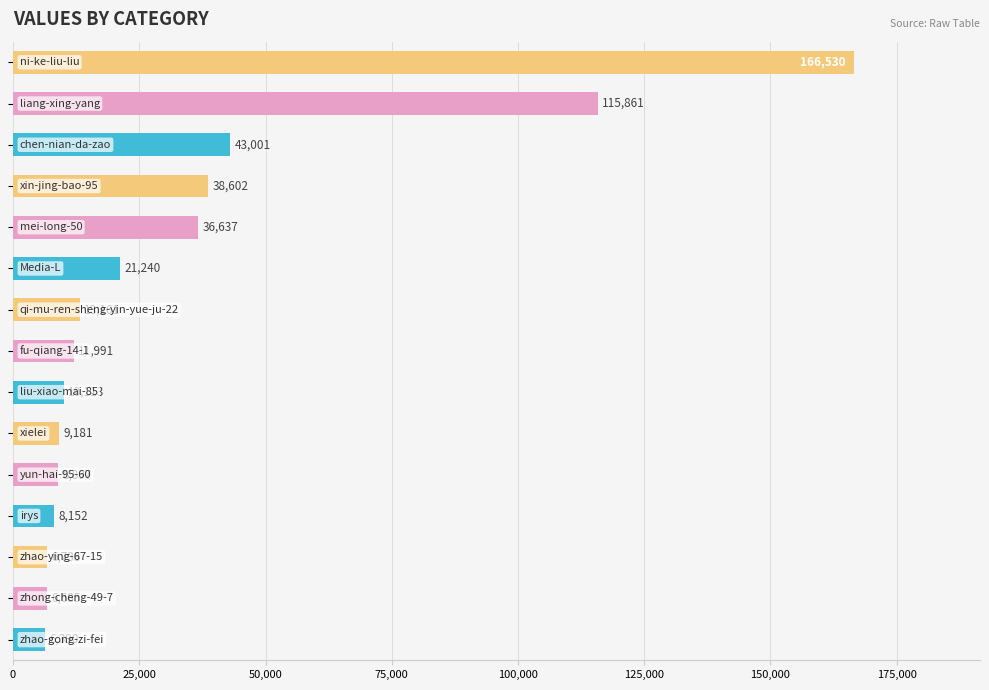

Count the number of data series in this chart.

1